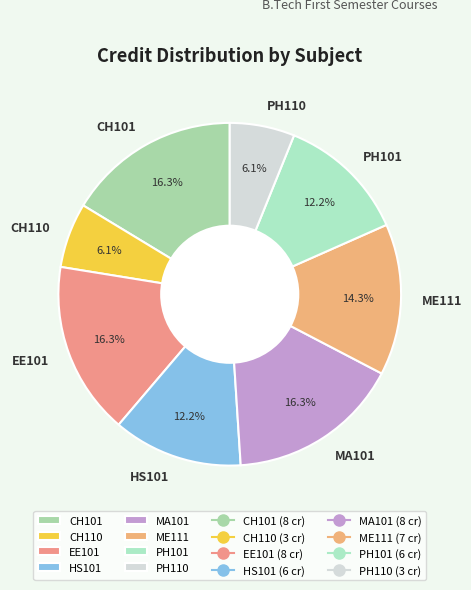

To the nearest percent, what is the combined percentage of MA101 and CH101?

33%